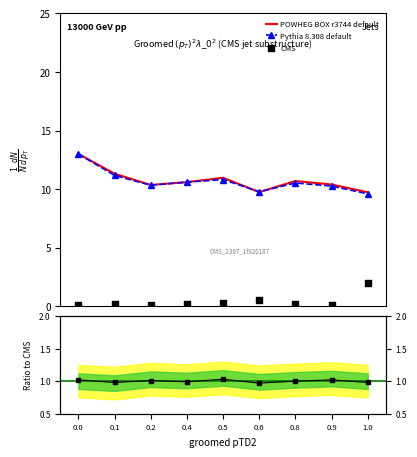

Which series contains the lowest Y value?

CMS